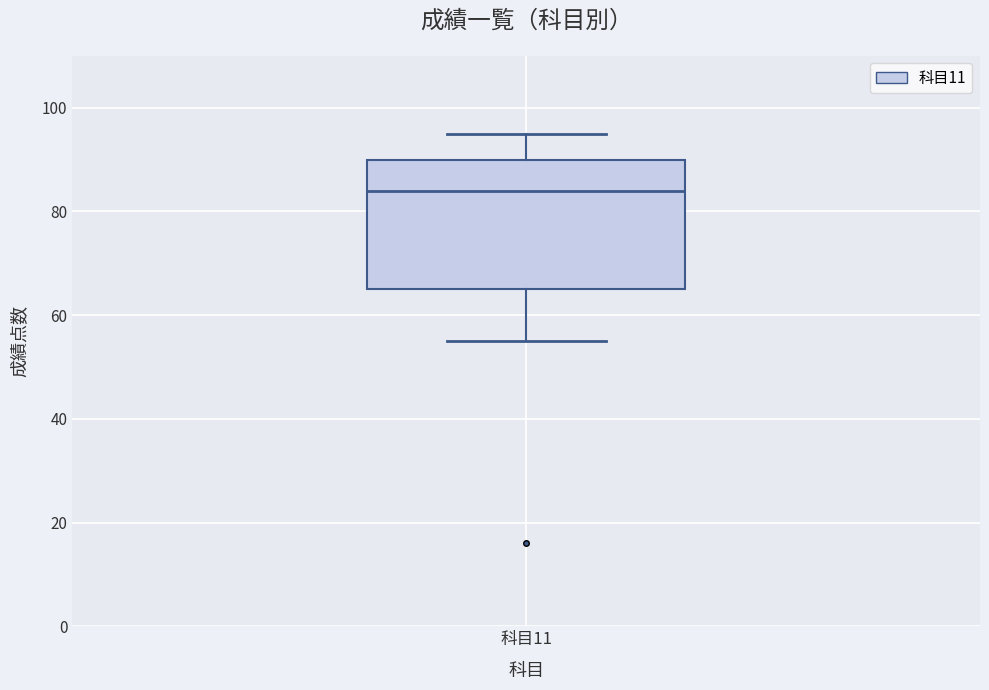

Transcribe this box plot: give where the median line is, the range the box spans, and where the two whiskers end, as read against the y-axis. The values are not printed on the chart, so give them approximately, as read against the axis.

median 84, box 66 to 90, whiskers 56 to 96